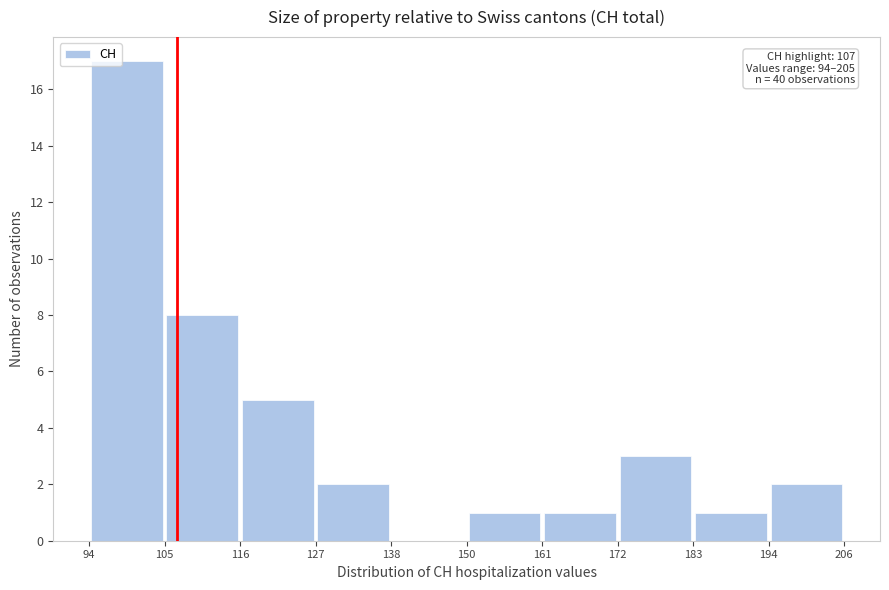

Over which range of the x-axis is the bar tallest?

94 to 105